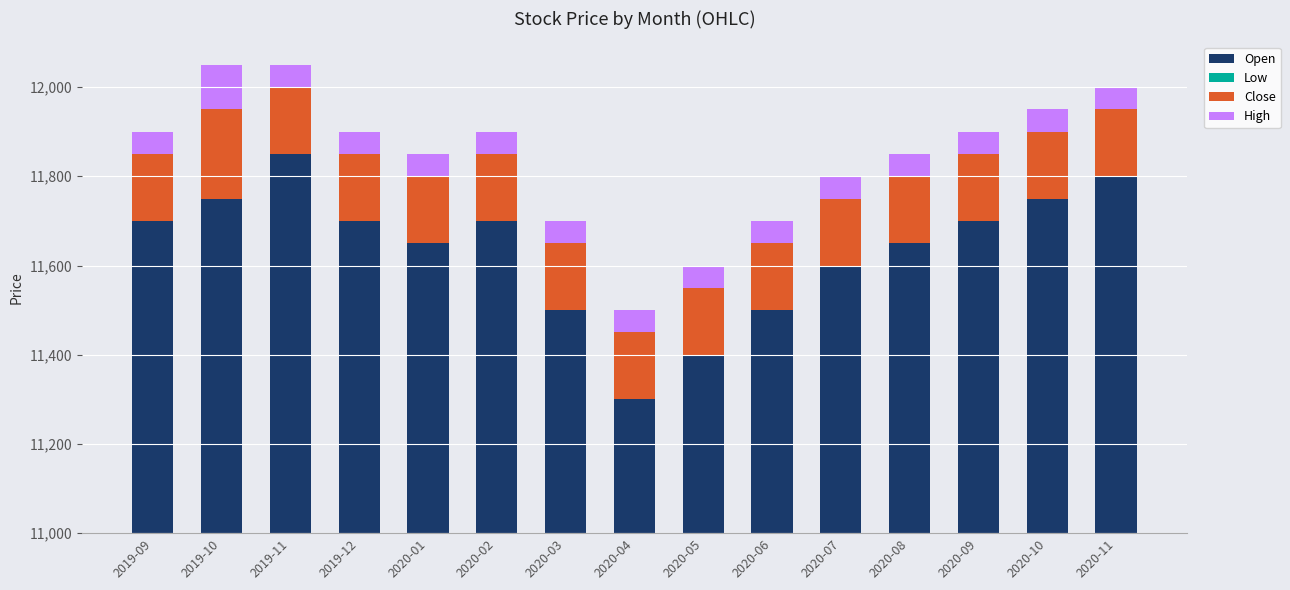

At which label does Open reach its peak?

2019-11